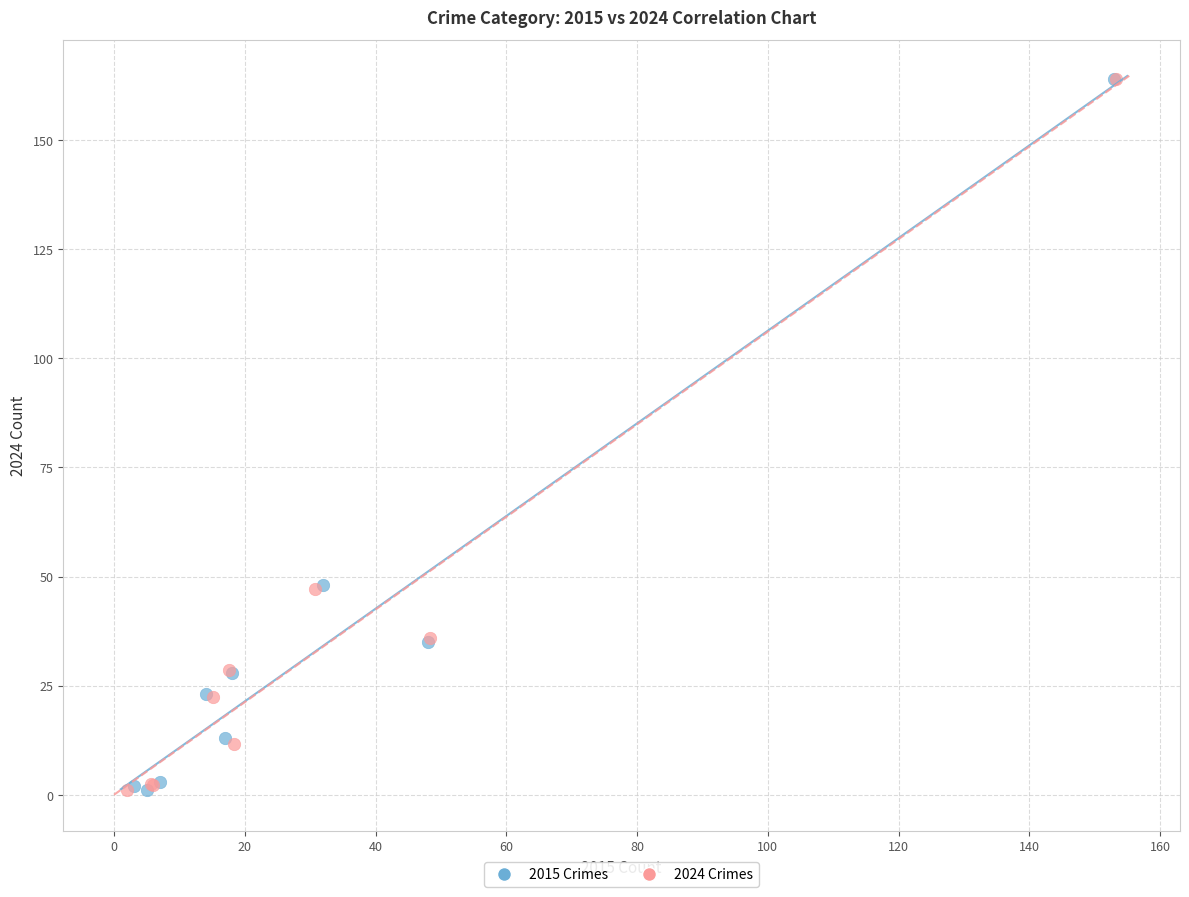

What are all the series names shown in the legend?

2015 Crimes, 2024 Crimes